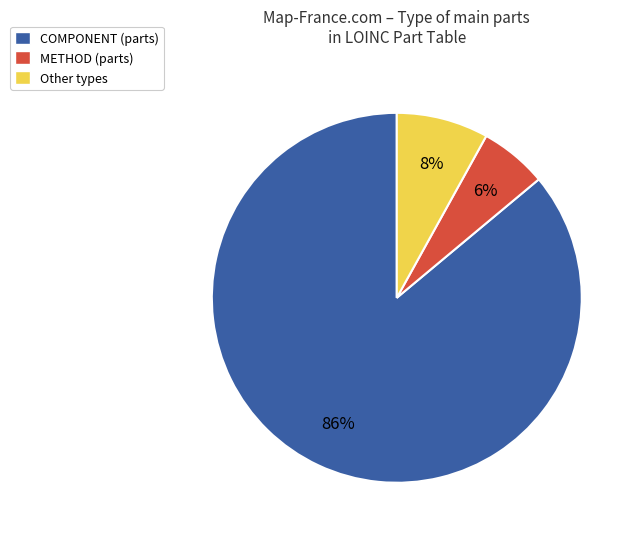

Do Other types and COMPONENT (parts) together represent more than half of the pie?

Yes